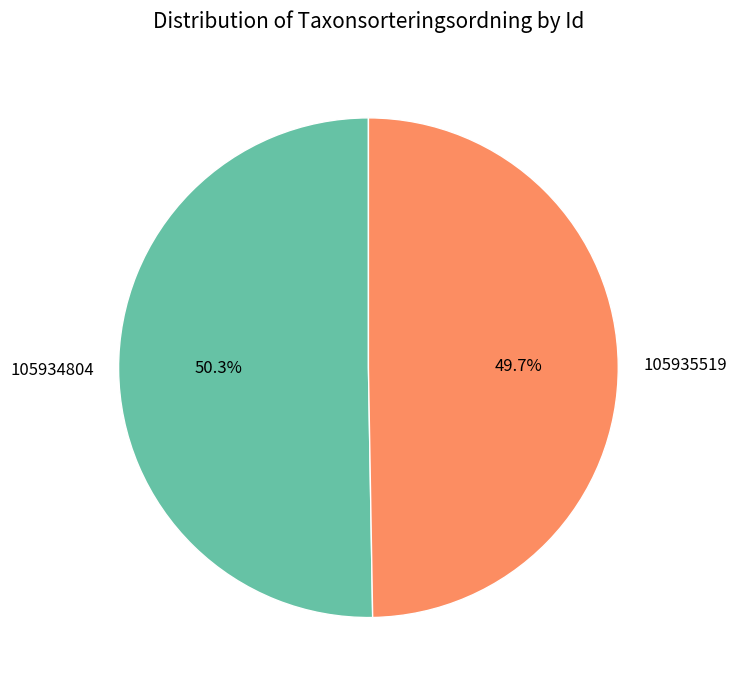

To the nearest percent, what is the difference between the largest and smallest slice percentages?

1%